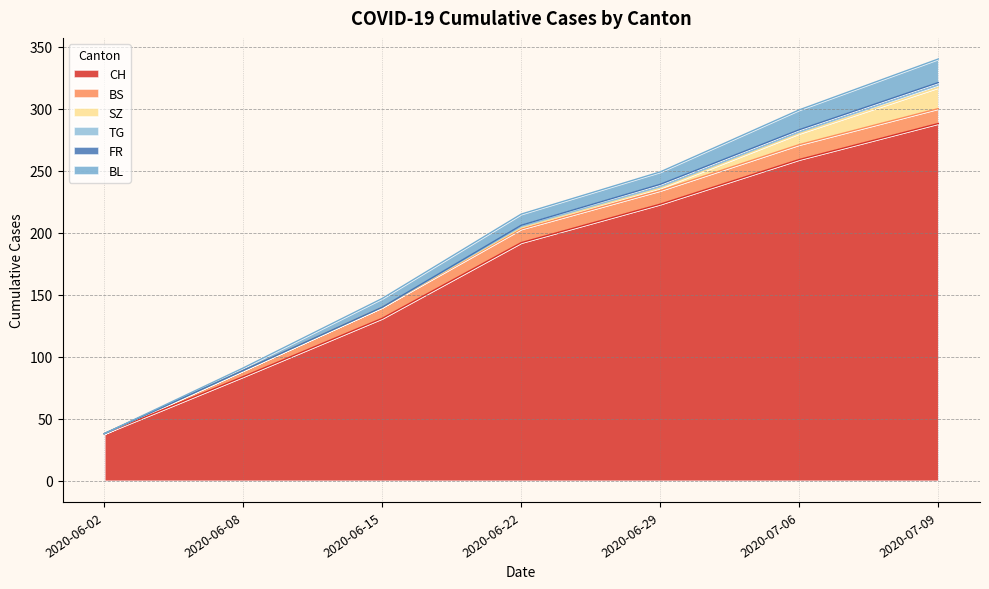

Reading left to right, extract all data points from this chart.

CH: 38	84	131	192	223	259	288
BS: 0	5	9	11	11	12	12
SZ: 0	0	0	1	2	9	17
TG: 0	0	0	1	1	1	2
FR: 0	0	0	1	2	2	2
BL: 0	2	7	9	10	16	19